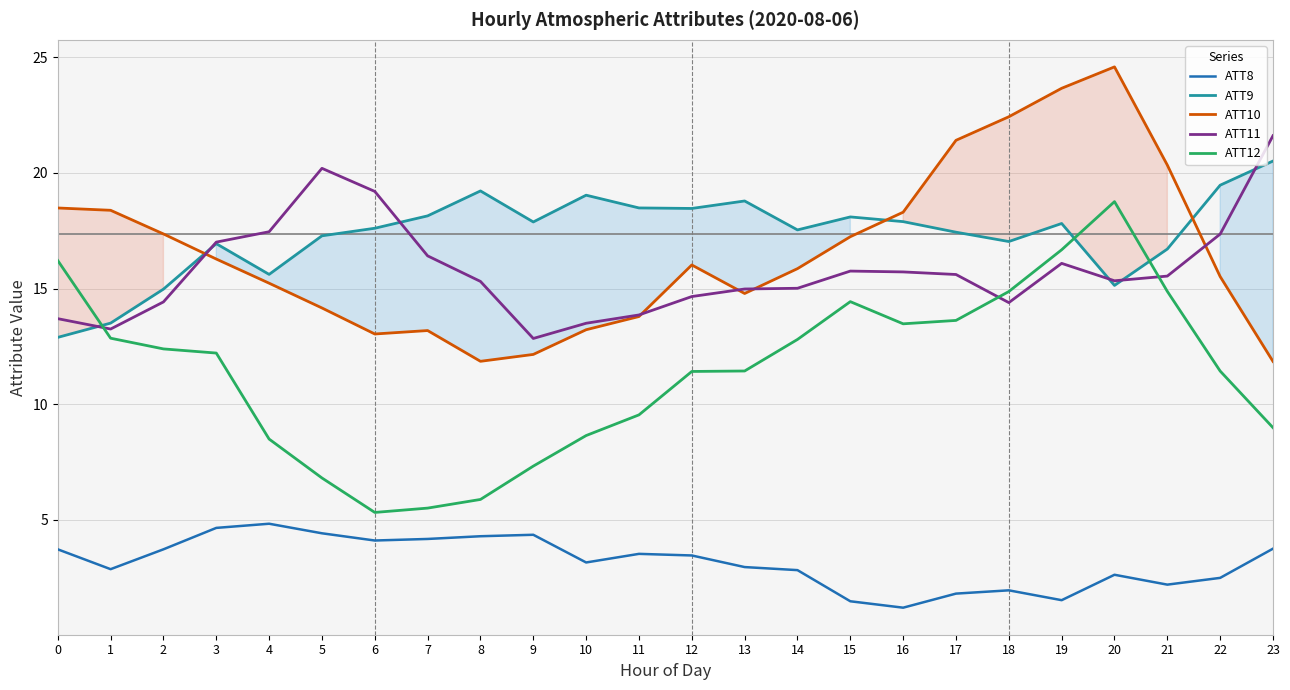

Count the number of data series in this chart.

5